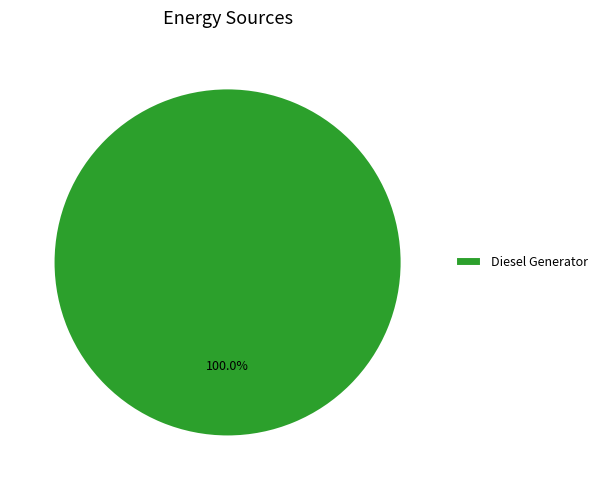

What percentage is the Diesel Generator slice, to the nearest percent?

100%